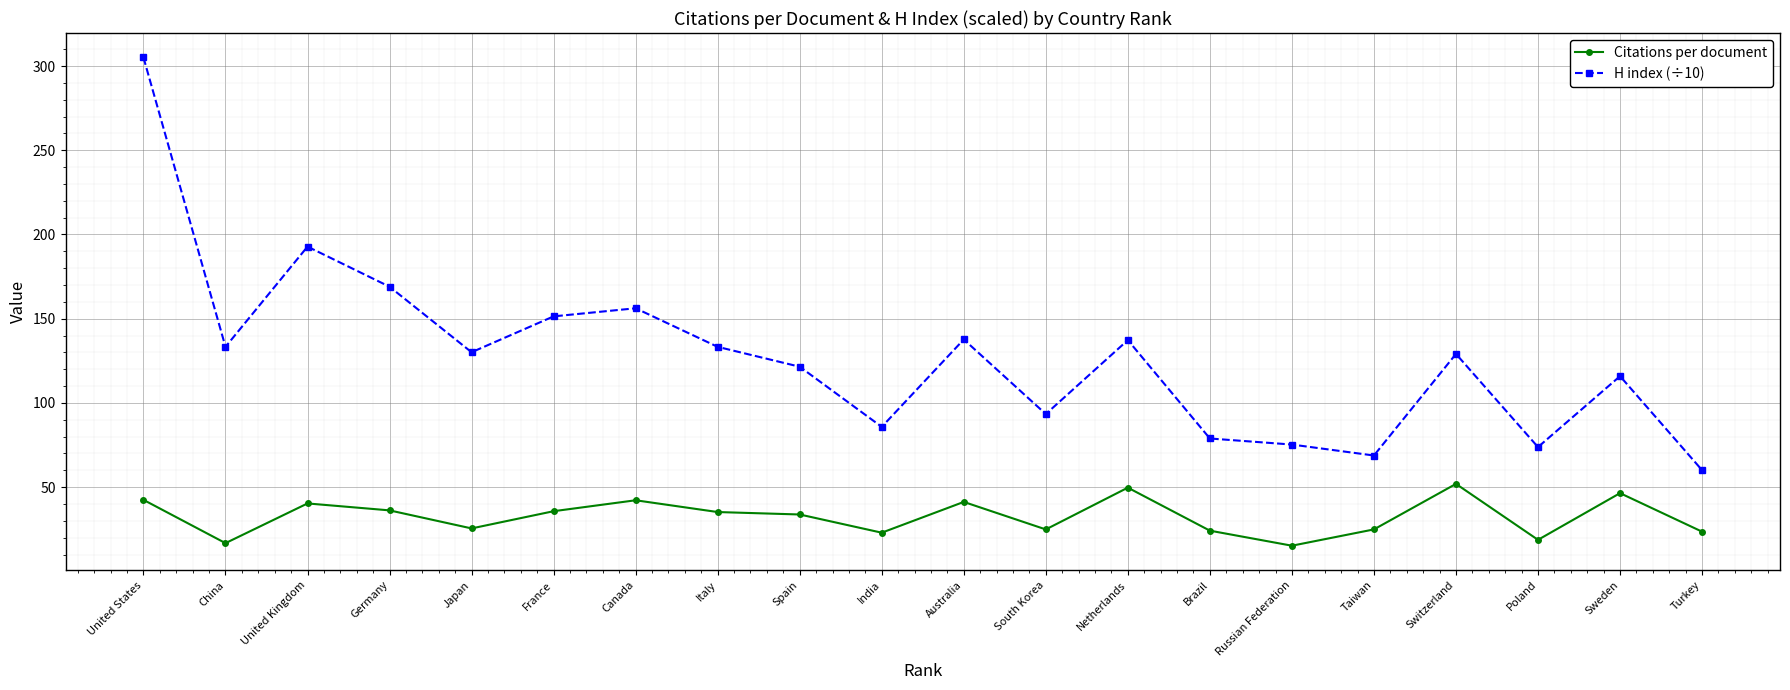

What is the label of the 17th point from the left?

Switzerland